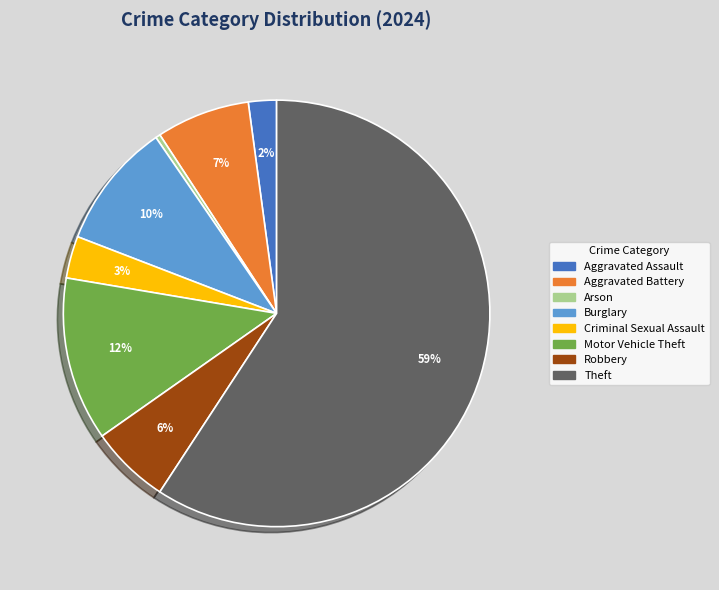

Which slice is the largest?

Theft